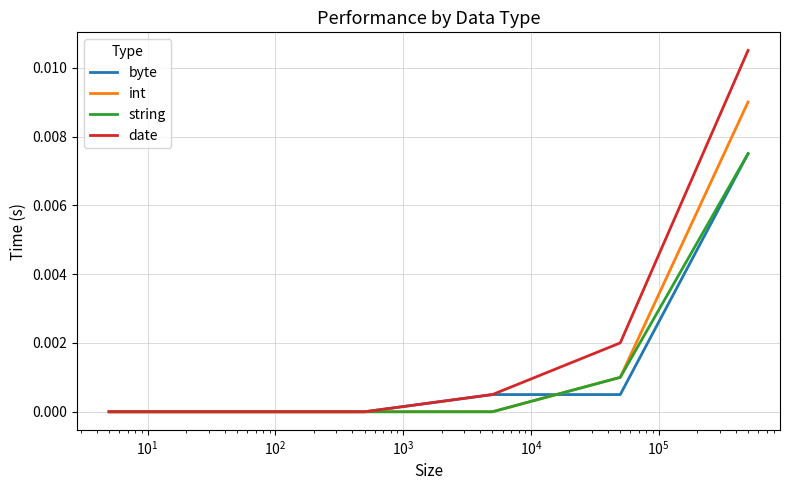

Which series has the widest spread of values?

date